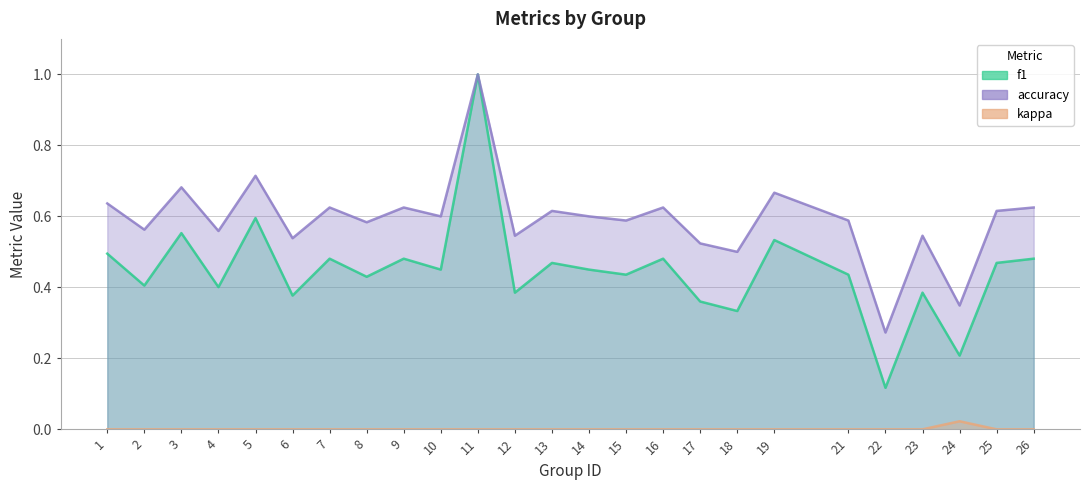

At how many categories does at least one series exceed 0?

25